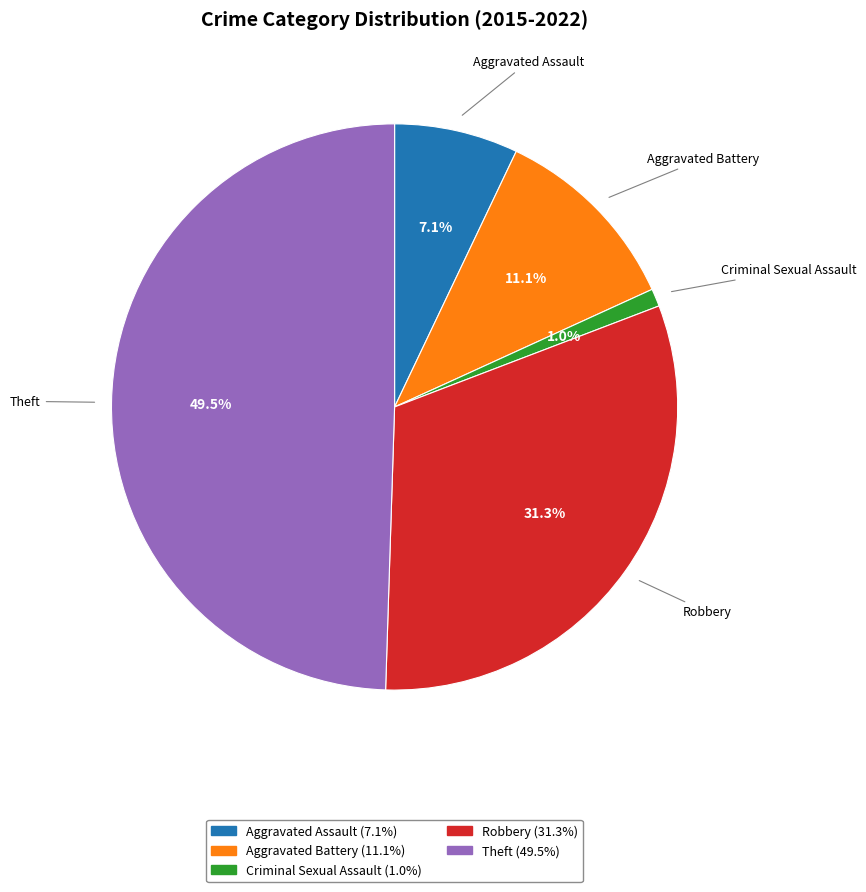

Approximately how many times larger is the value at Aggravated Battery compared to Theft?

0.2